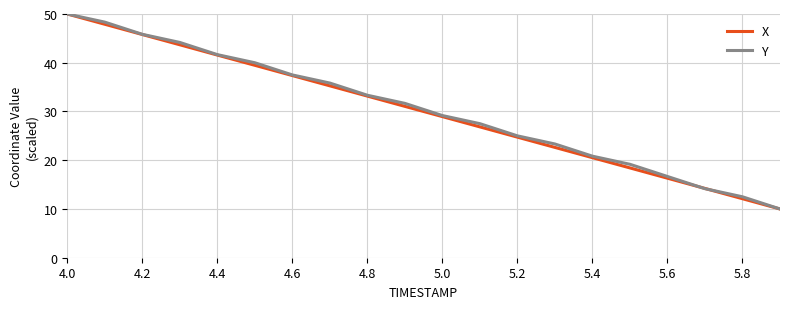

What is the maximum value for Y?

50.0